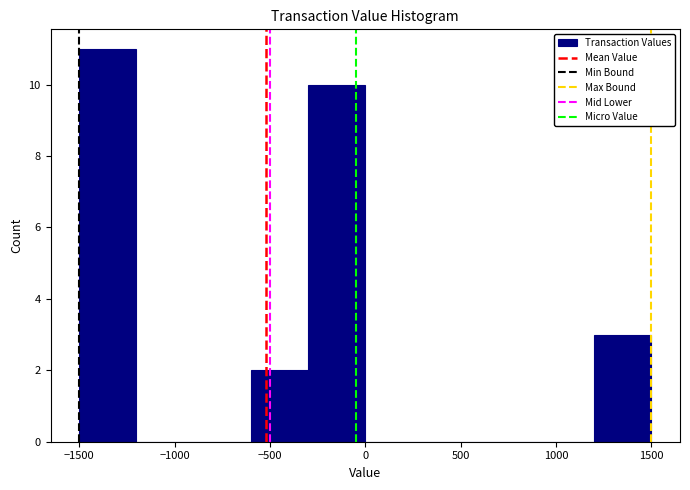

Reading left to right, list every bar in this chart as the range it spans on the x-axis followed by its height. The values are not printed on the chart, so give them approximately, as read against the axis.

-1500 to -1200: 11
-1200 to -900: 0
-900 to -600: 0
-600 to -300: 2
-300 to 0: 10
0 to 300: 0
300 to 600: 0
600 to 900: 0
900 to 1200: 0
1200 to 1500: 3